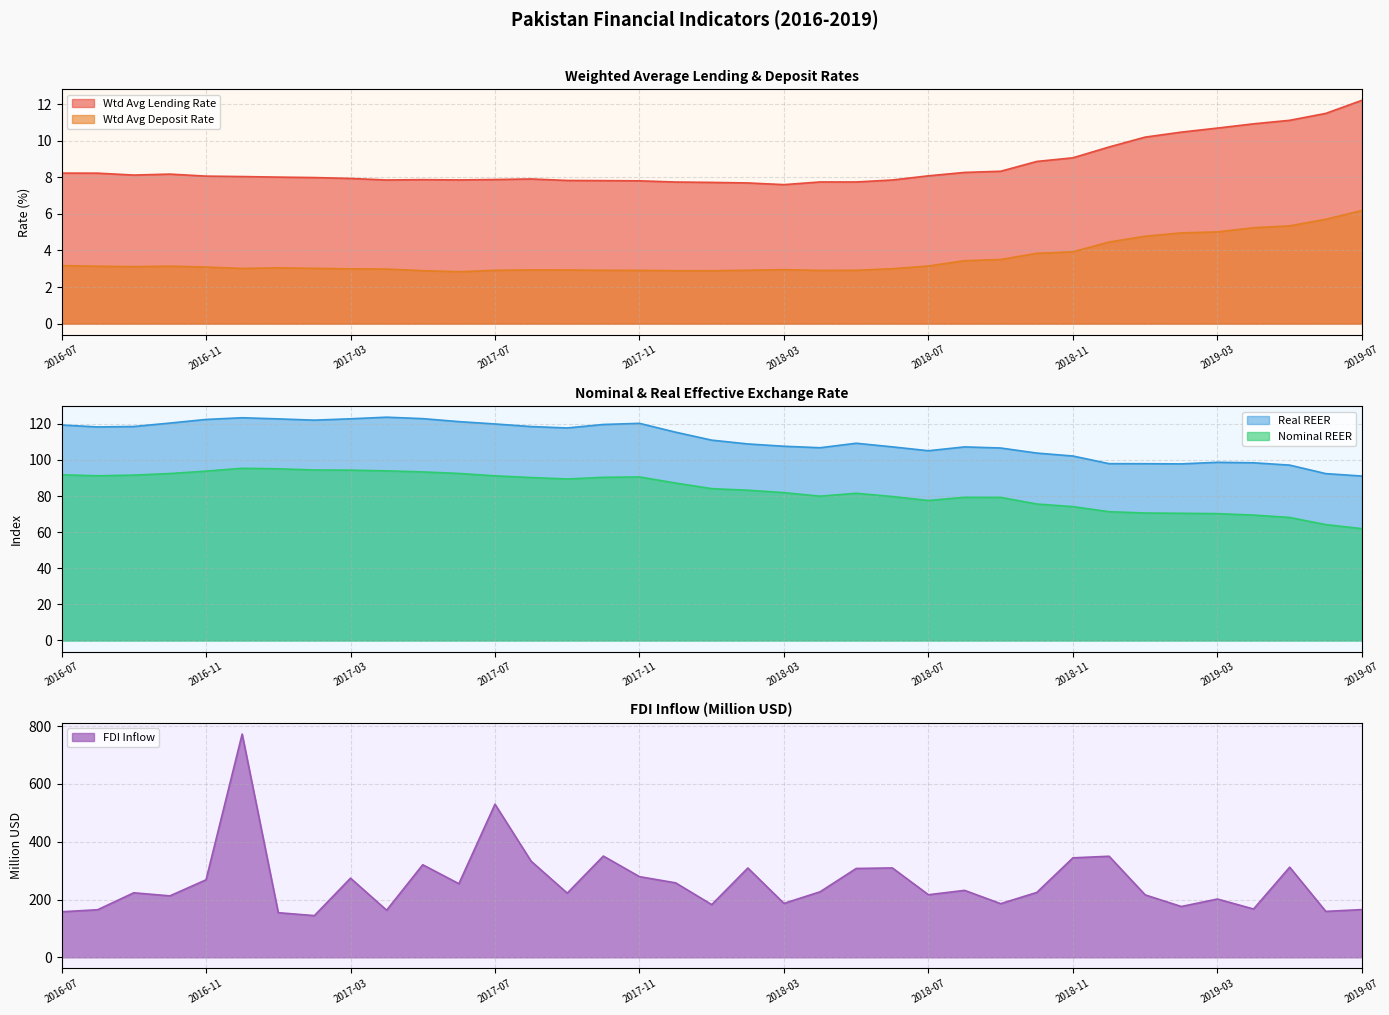

What is the difference between the maximum and minimum values in the Real REER series?

32.6